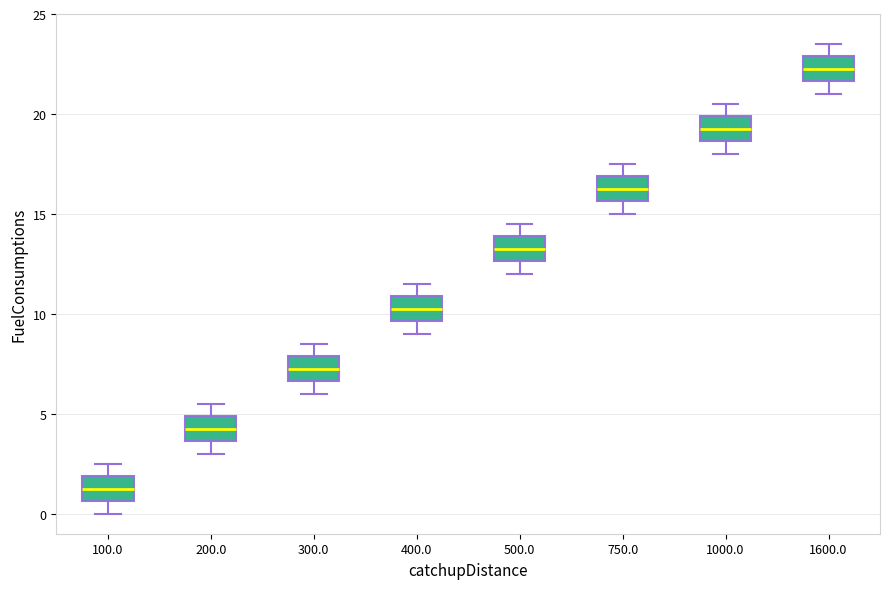

Where is the upper edge of the box at x = 1000.0 on the y-axis? The values are not printed on the chart, so give them approximately, as read against the axis.

20.0